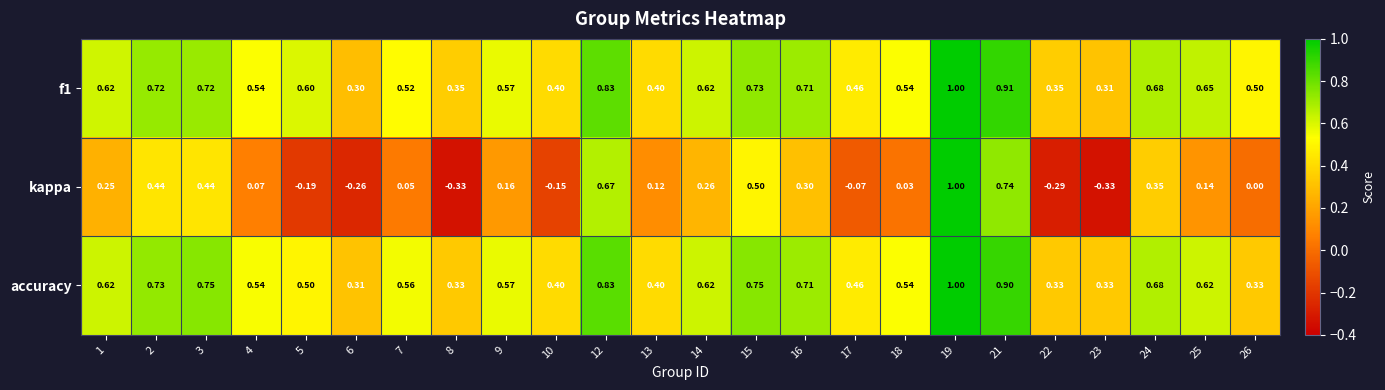

Is the value of f1 at 9 greater than the value of kappa at 22?

Yes